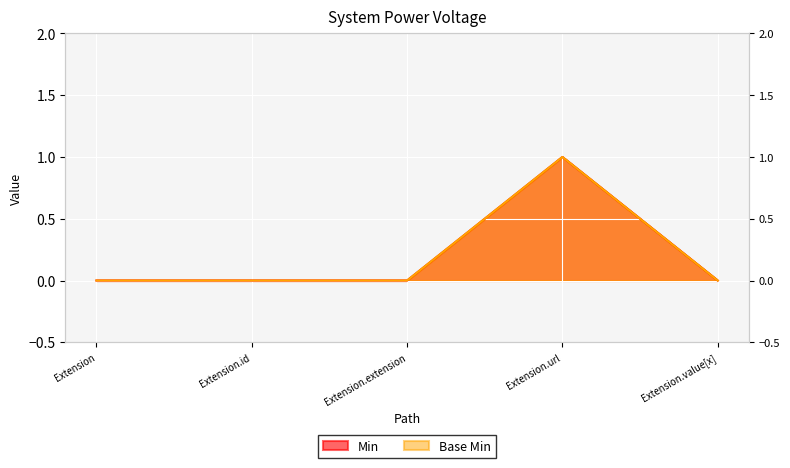

At how many categories does at least one series exceed 0?

1